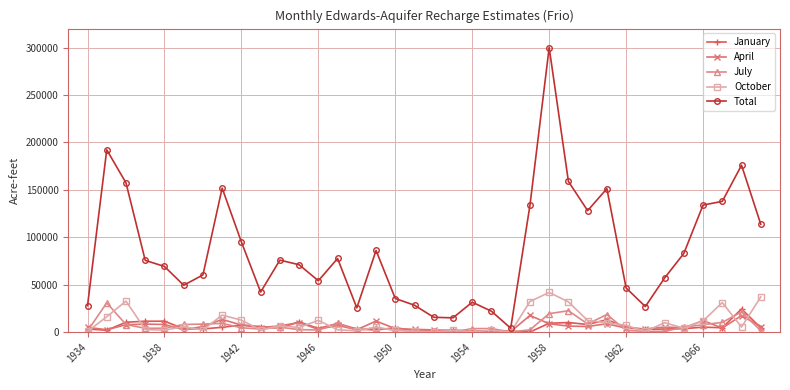

True or false: Total and April cross at least once.

False